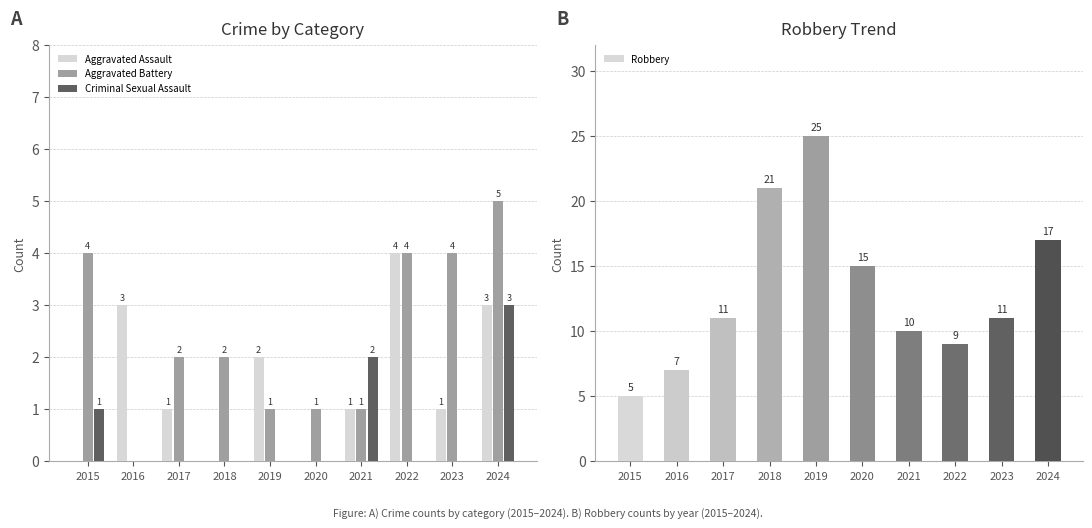

Which category has the lowest value across all series?

2015